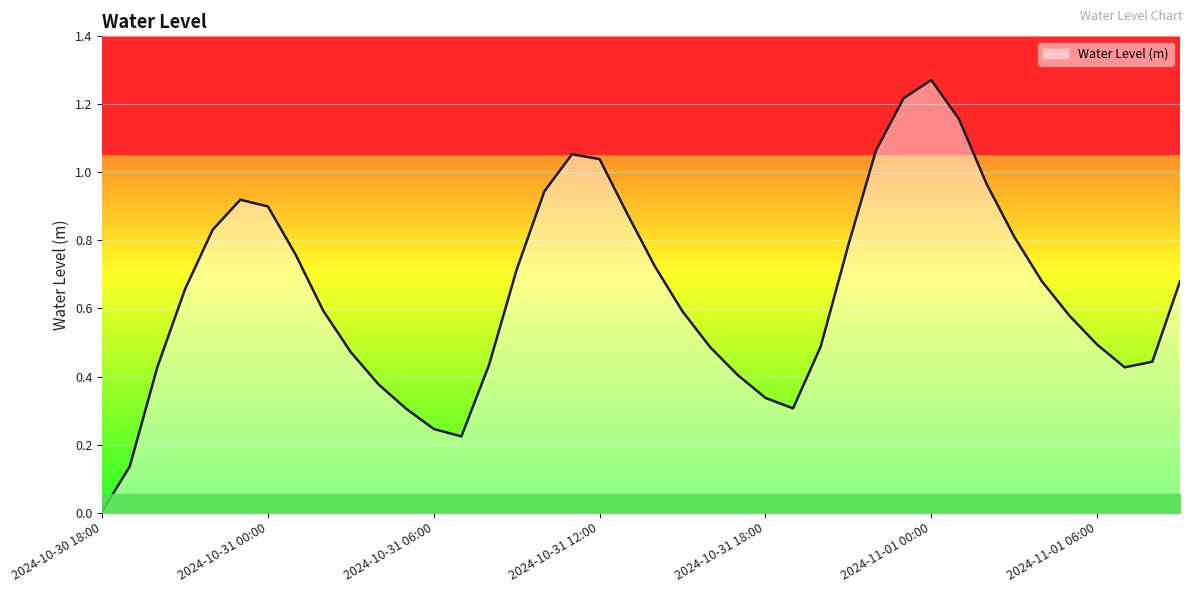

Does the chart have visible grid lines?

Yes